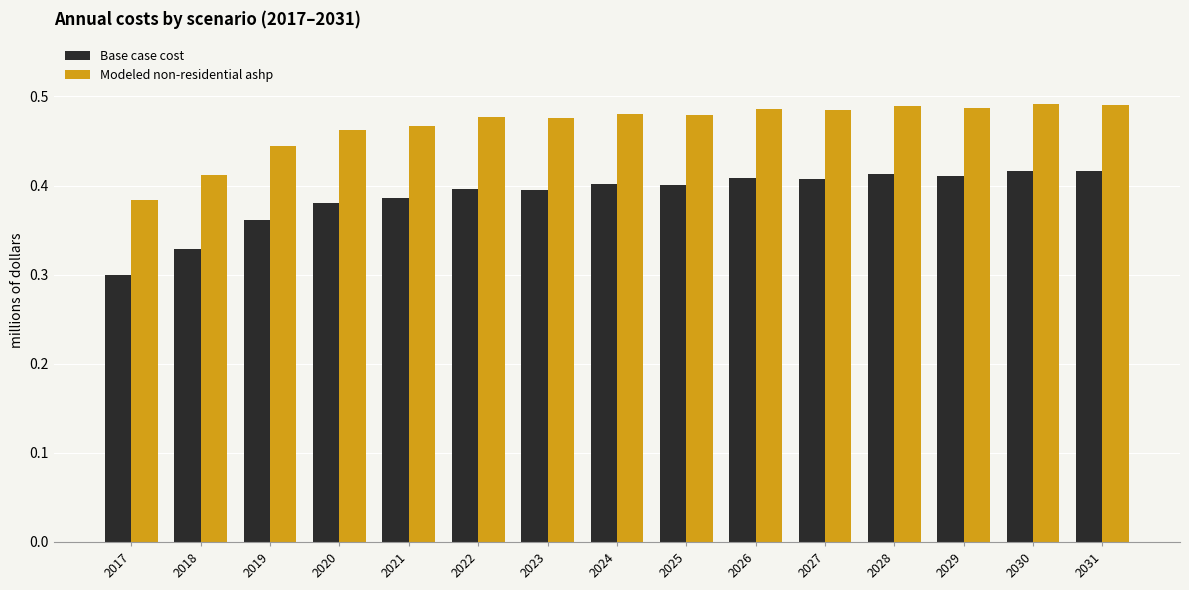

What is the difference between the highest and lowest values at 2029?

0.1